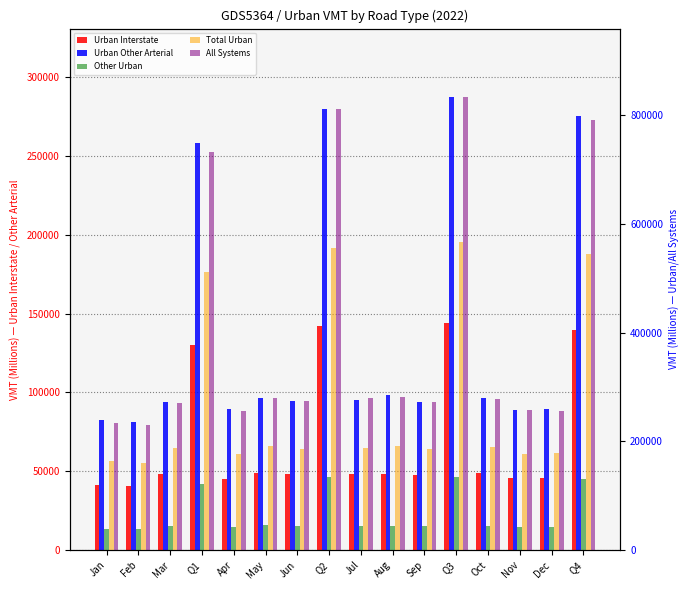

Reading right to left, extract all data points from this chart.

Urban Interstate: 139471	45458	45422	48592	144119	47402	48331	48386	141986	48213	48620	45153	130399	48304	40706	41388
Urban Other Arterial: 275634	89819	89171	96644	287811	94270	98391	95149	280206	94353	96534	89319	258385	94128	81532	82726
Other Urban: 129988	42708	42243	45037	134254	44999	45041	44214	133530	44128	46638	42764	121990	44522	38184	39283
Total Urban: 545094	177984	176837	190273	566184	186672	191763	187749	555721	186694	191791	177236	510774	186954	160422	163397
All Systems: 791546	256492	257015	278039	834112	273172	281617	279323	810775	274615	280251	255909	733023	269624	229301	234099